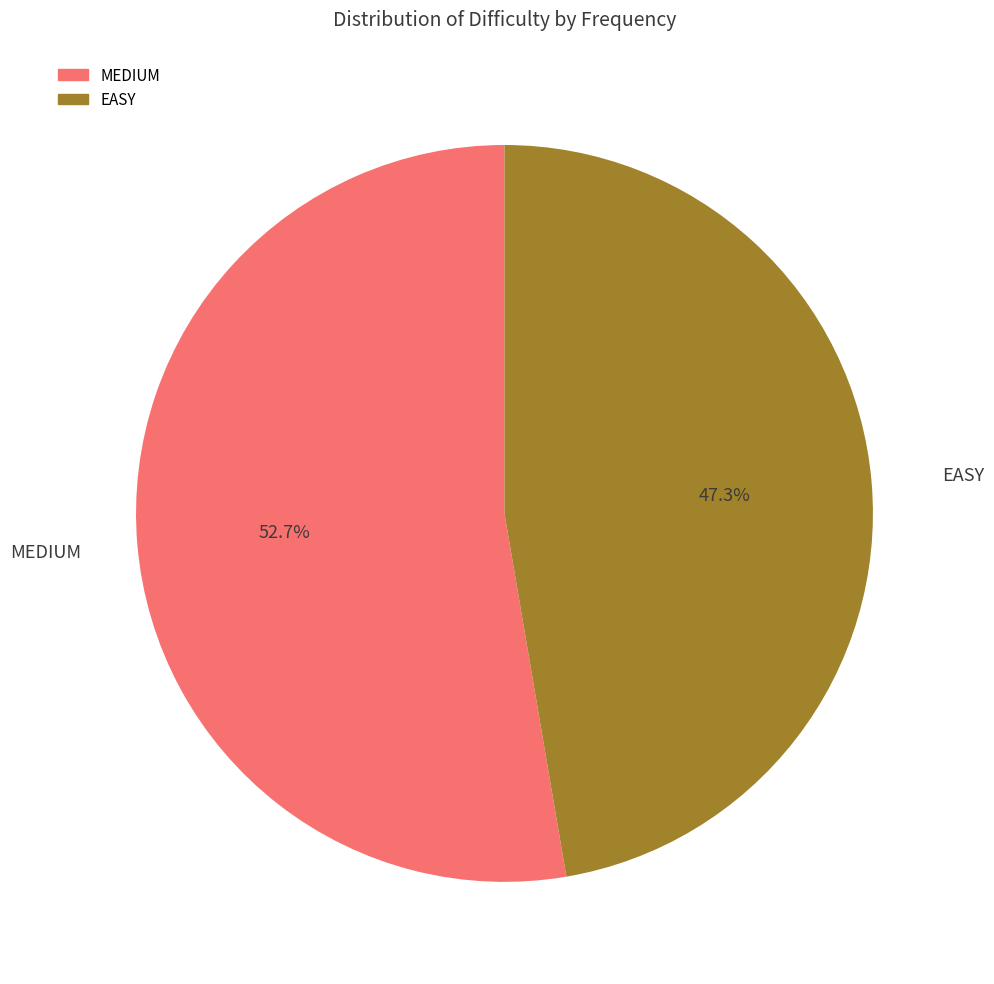

Which category accounts for the majority?

MEDIUM